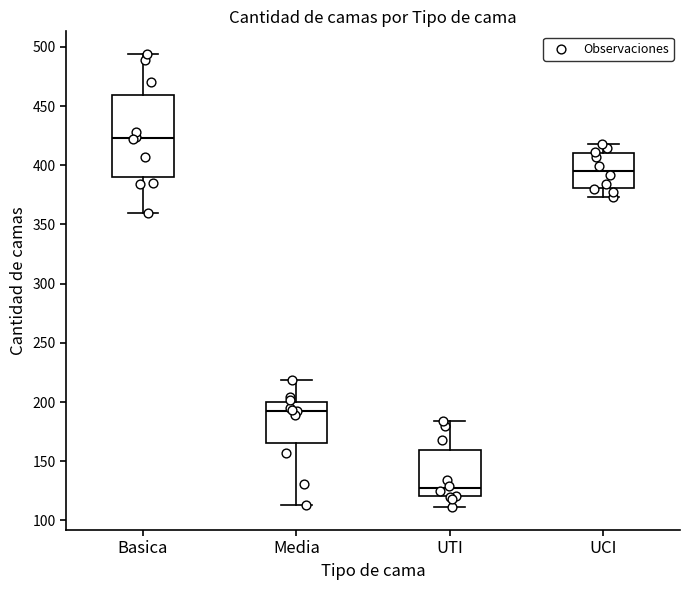

Comparing the boxes themselves (not the whiskers), which one is the tallest?

Basica